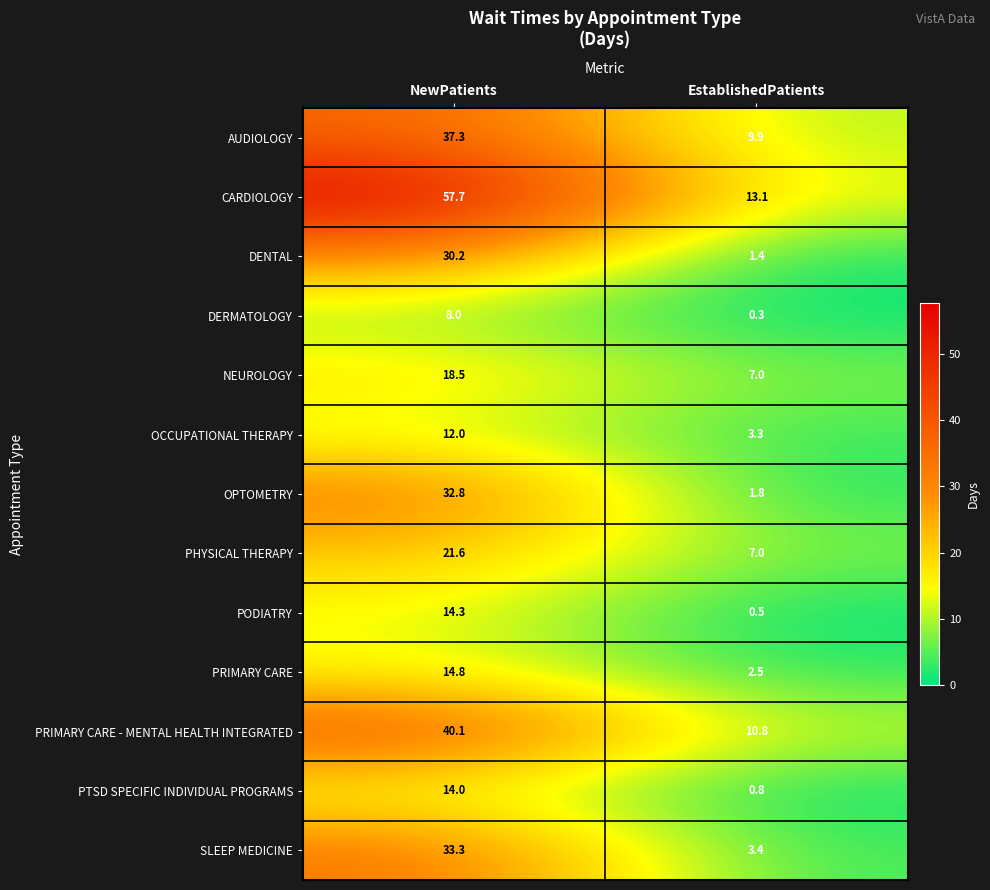

What is the total value across all series at EstablishedPatients?

61.8